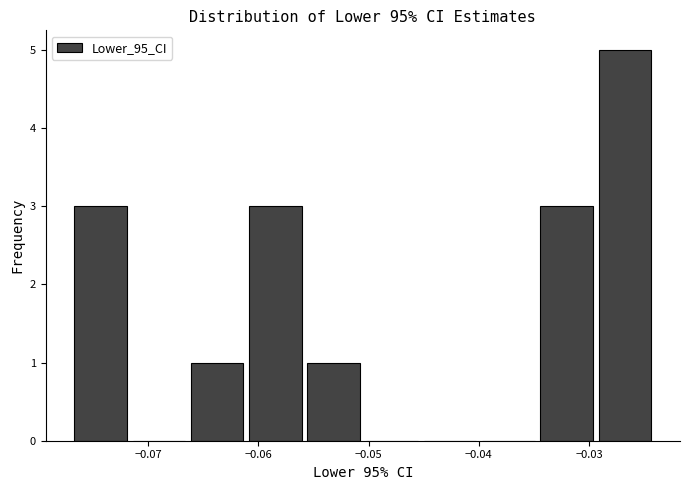

Over which range of the x-axis is the bar tallest?

-0.029 to -0.024